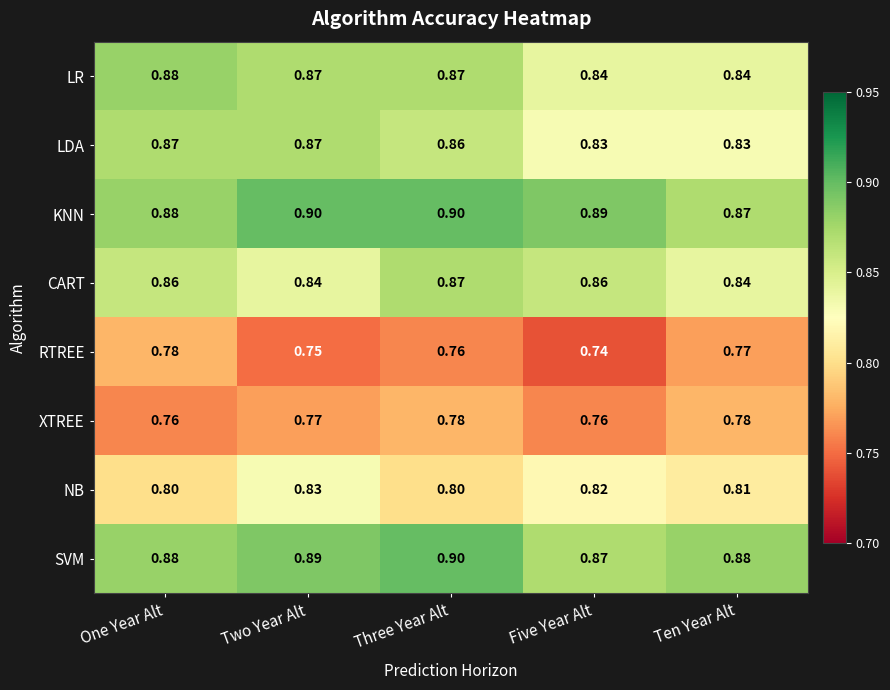

At which category is the sum across all series the highest?

Three Year Alt